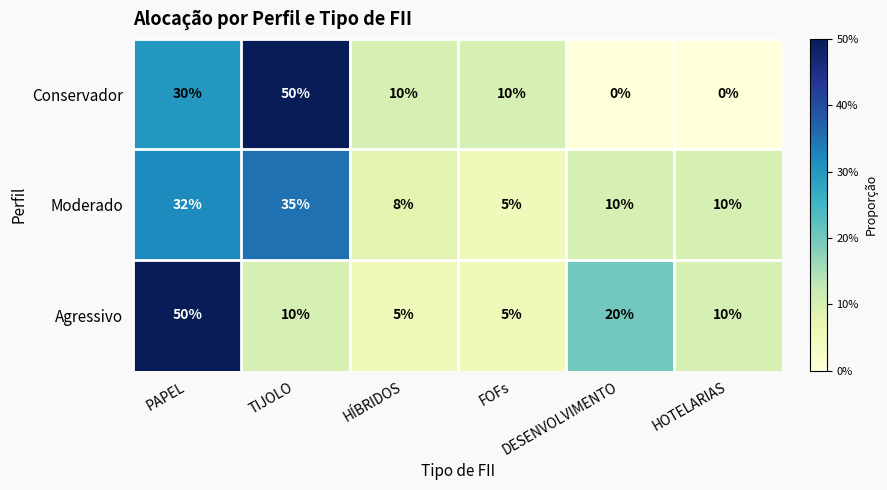

How many categories are shown in the chart?

6